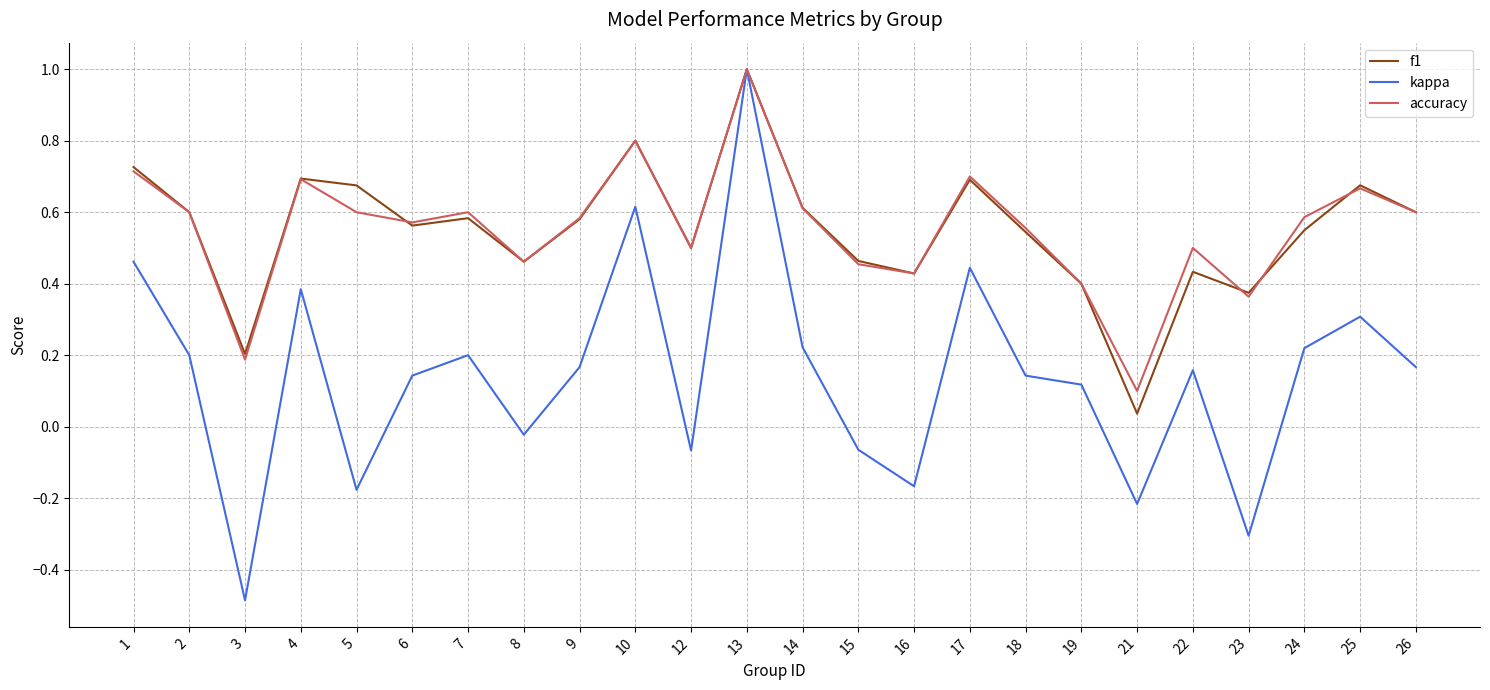

What is the highest value of the kappa series?

1.0